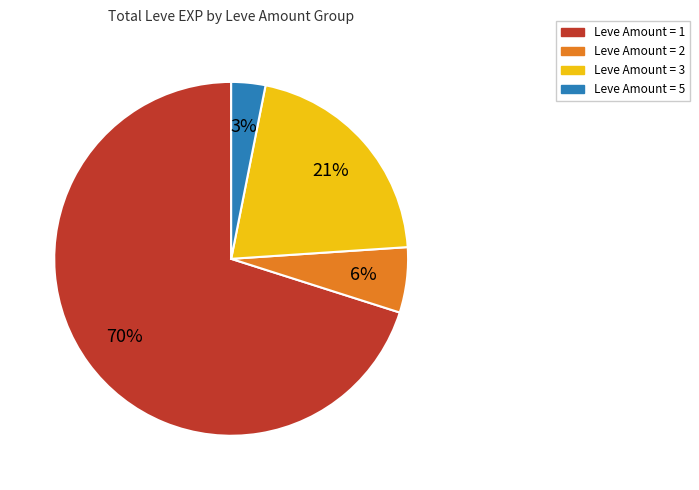

Is there any slice that represents more than half of the pie?

Yes